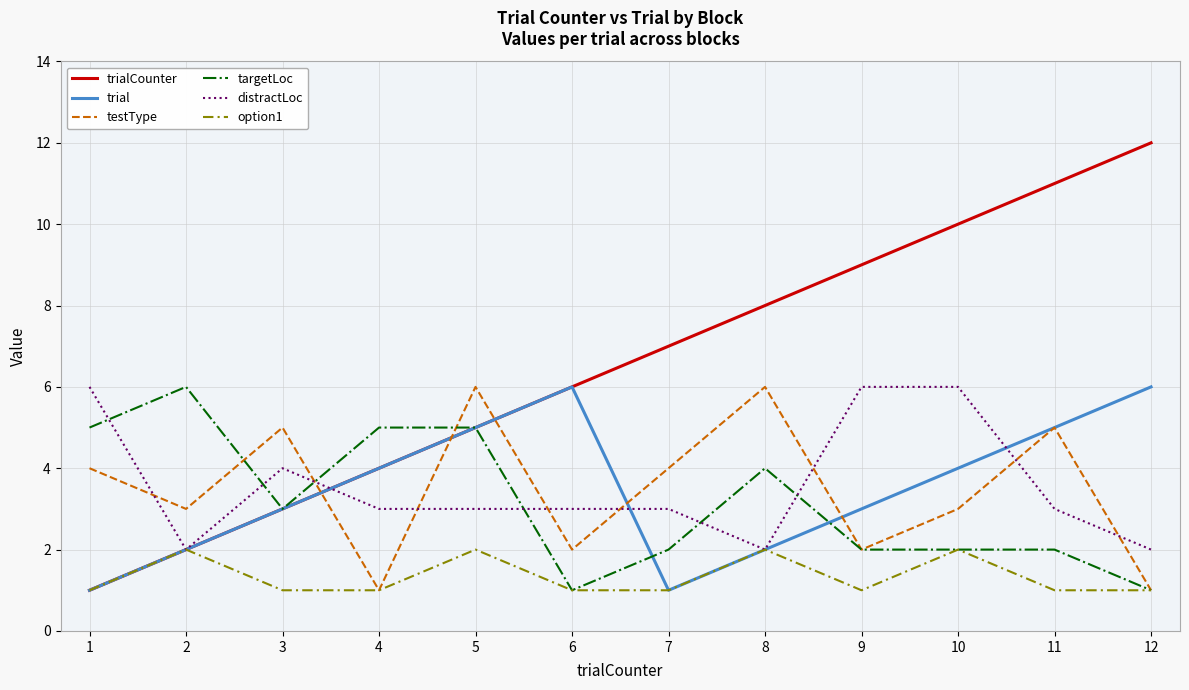

Which series has the widest spread of values?

trialCounter